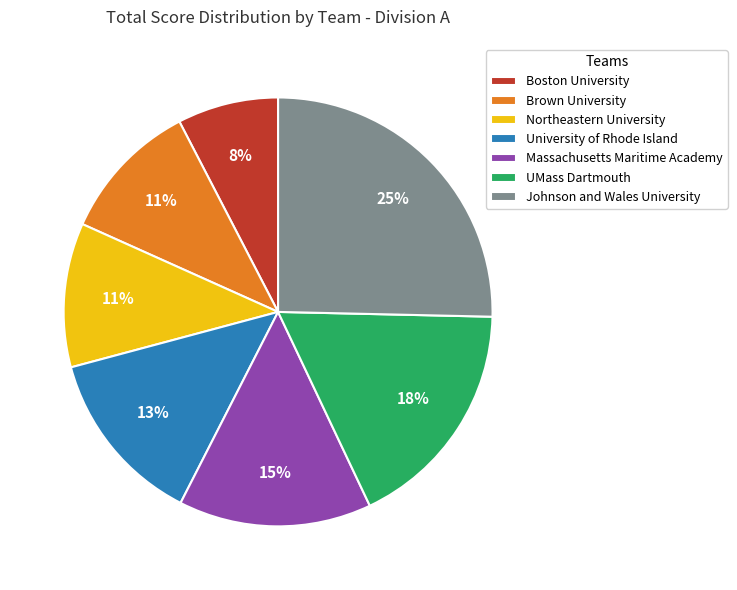

True or false: Brown University accounts for 17% of the total.

False